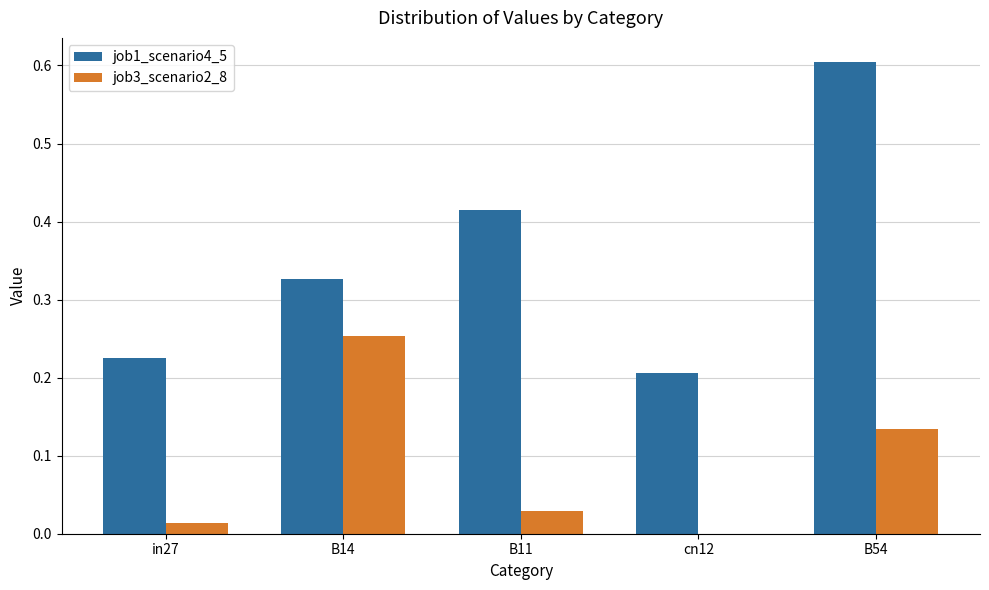

True or false: job3_scenario2_8 has a value of -0.1 at cn12.

False